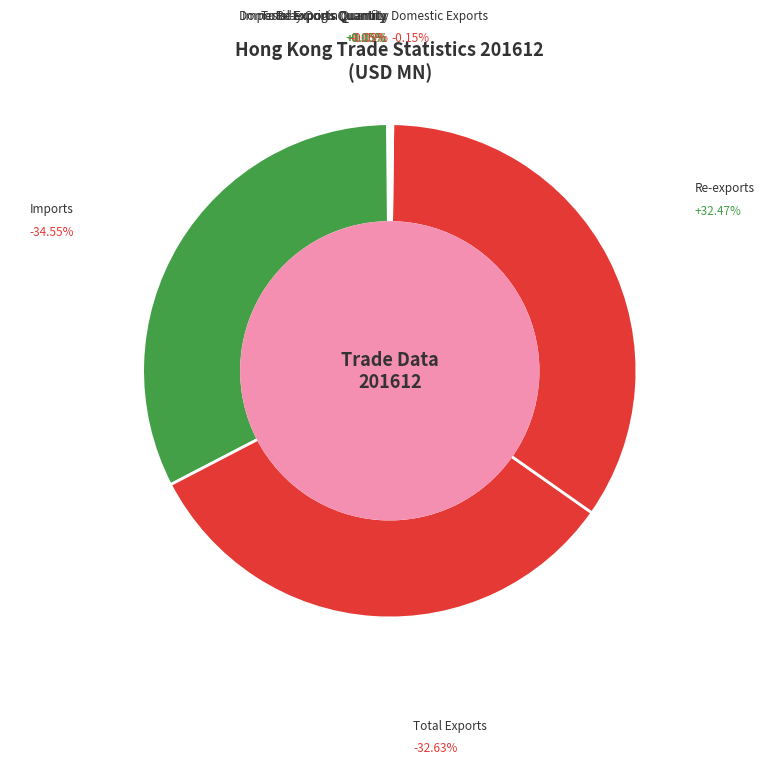

To the nearest percent, what is the difference between the largest and smallest slice percentages?

35%